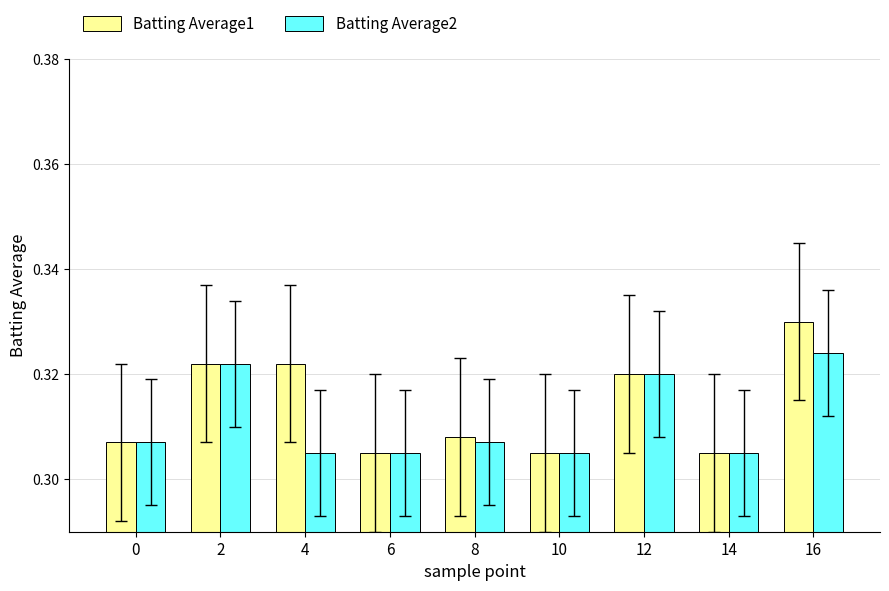

The value of Batting Average2 at 16 is 0.1. True or false?

False